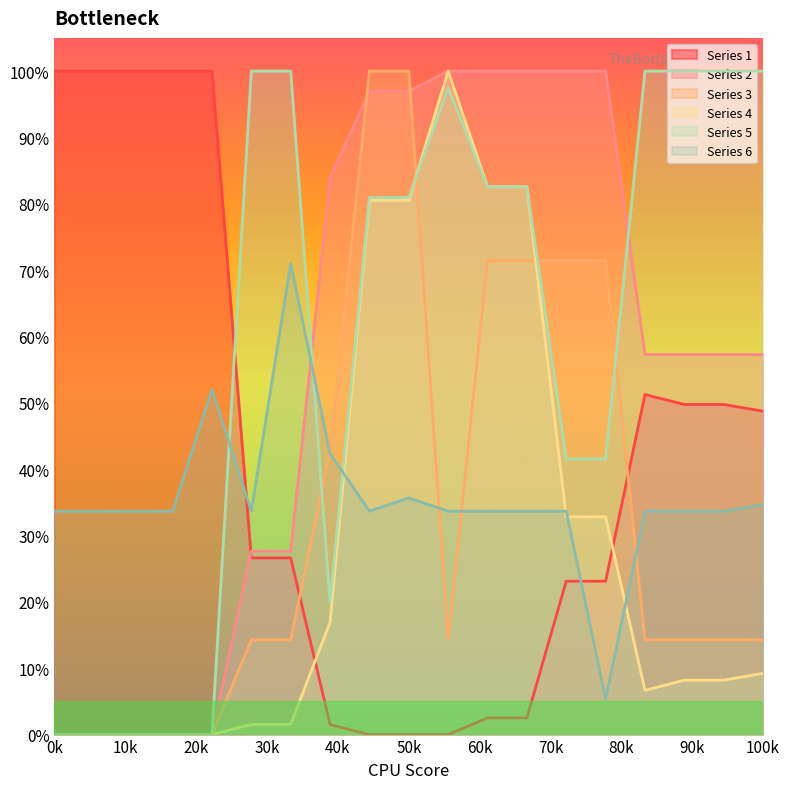

Is the value of Series 2 at 9 greater than the value of Series 4 at 16?

Yes